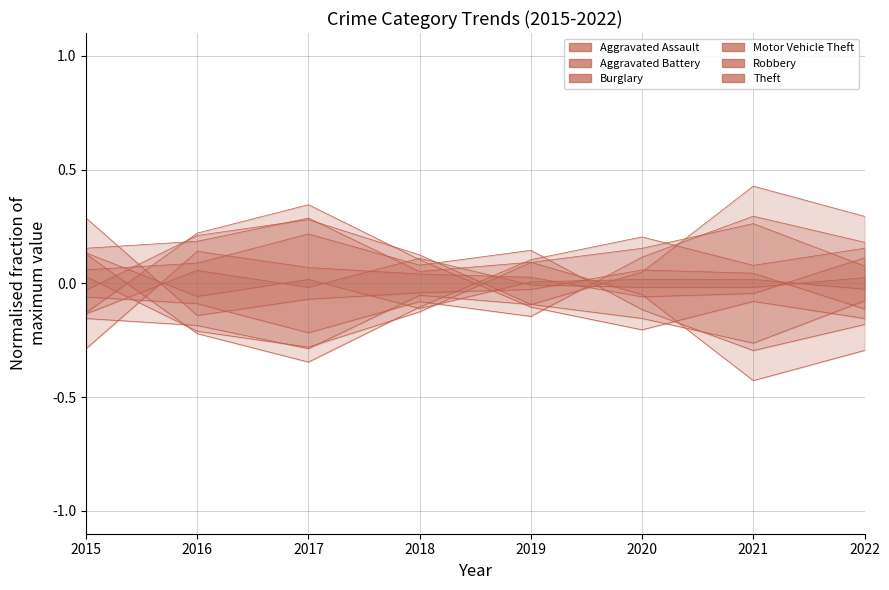

Reading left to right, transcribe all the data shown in this chart.

Aggravated Assault: -0.3	0.1	0.1	0.0	0.0	-0.1	-0.0	0.1
Aggravated Battery: -0.1	0.1	-0.0	0.1	-0.0	-0.0	-0.0	0.0
Burglary: 0.2	0.2	0.3	0.1	0.1	-0.0	-0.4	-0.3
Motor Vehicle Theft: -0.0	0.2	0.3	0.1	-0.1	-0.2	-0.3	-0.1
Robbery: -0.1	0.2	0.3	0.1	-0.1	-0.2	-0.1	-0.2
Theft: 0.1	0.1	0.2	0.1	0.1	-0.1	-0.3	-0.2